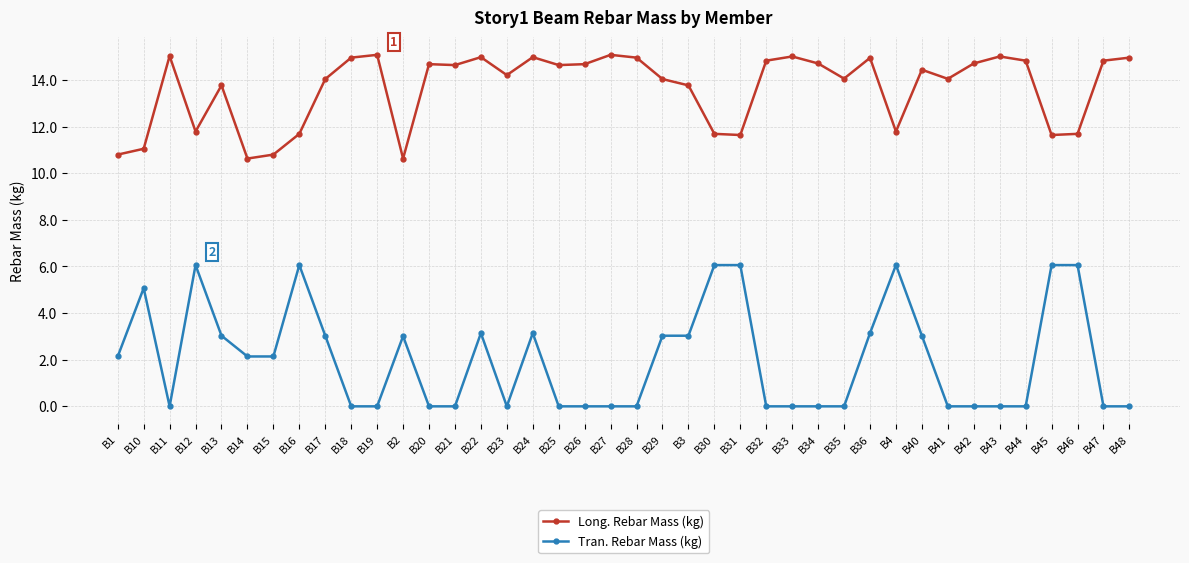

Is it true that Tran. Rebar Mass (kg) equals 2.5 at B25?

False